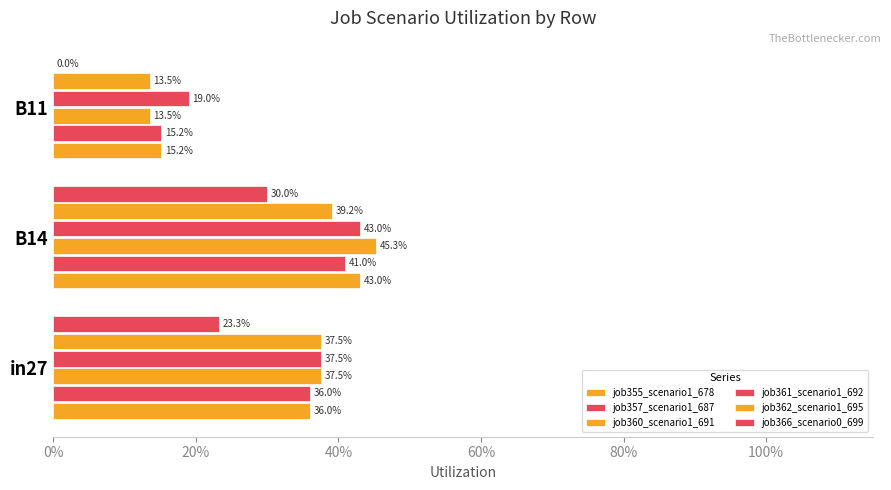

What is the average value of the job360_scenario1_691 series?

0.3